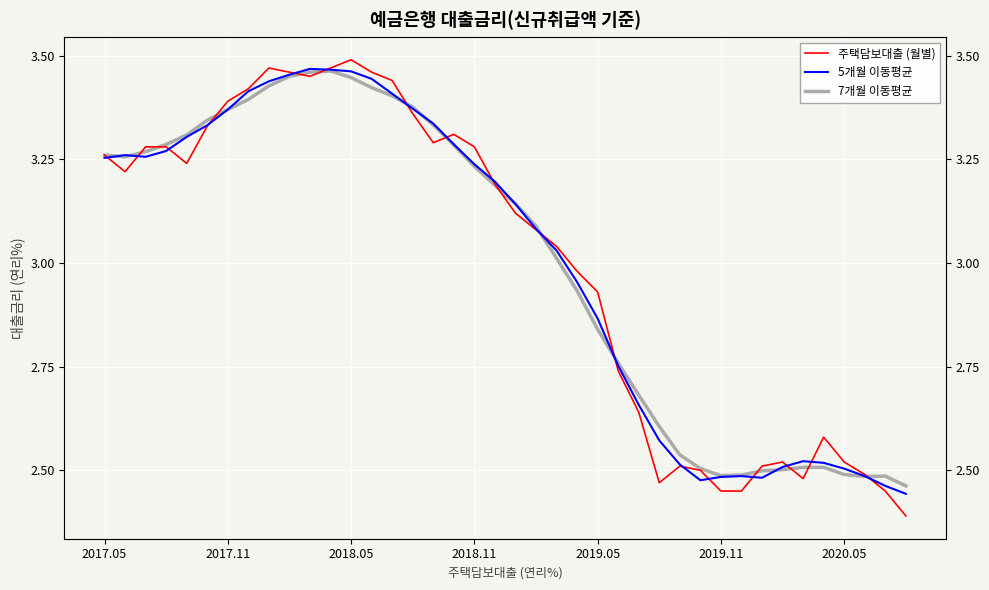

Reading left to right, extract all data points from this chart.

주택담보대출 (월별): 3.3	3.2	3.3	3.3	3.2	3.3	3.4	3.4	3.5	3.5	3.5	3.5	3.5	3.5	3.4	3.4	3.3	3.3	3.3	3.2	3.1	3.1	3.0	3.0	2.9	2.7	2.6	2.5	2.5	2.5	2.5	2.5	2.5	2.5	2.5	2.6	2.5	2.5	2.5	2.4
5개월 이동평균: 3.3	3.3	3.3	3.3	3.3	3.3	3.4	3.4	3.4	3.5	3.5	3.5	3.5	3.4	3.4	3.4	3.3	3.3	3.2	3.2	3.1	3.1	3.0	3.0	2.9	2.8	2.7	2.6	2.5	2.5	2.5	2.5	2.5	2.5	2.5	2.5	2.5	2.5	2.5	2.4
7개월 이동평균: 3.3	3.3	3.3	3.3	3.3	3.3	3.4	3.4	3.4	3.4	3.5	3.5	3.4	3.4	3.4	3.4	3.3	3.3	3.2	3.2	3.1	3.1	3.0	2.9	2.8	2.8	2.7	2.6	2.5	2.5	2.5	2.5	2.5	2.5	2.5	2.5	2.5	2.5	2.5	2.5